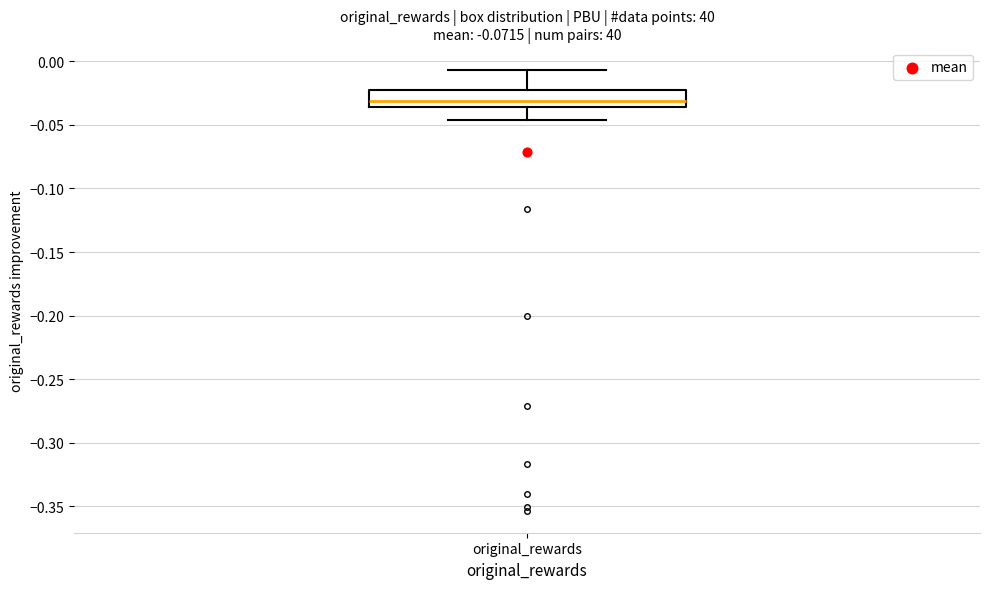

Read this box plot against the y-axis: the position of the median line, the range covered by the box, and the ends of both whiskers. The values are not printed on the chart, so give them approximately, as read against the axis.

median -0.030, box -0.035 to -0.020, whiskers -0.045 to -0.005